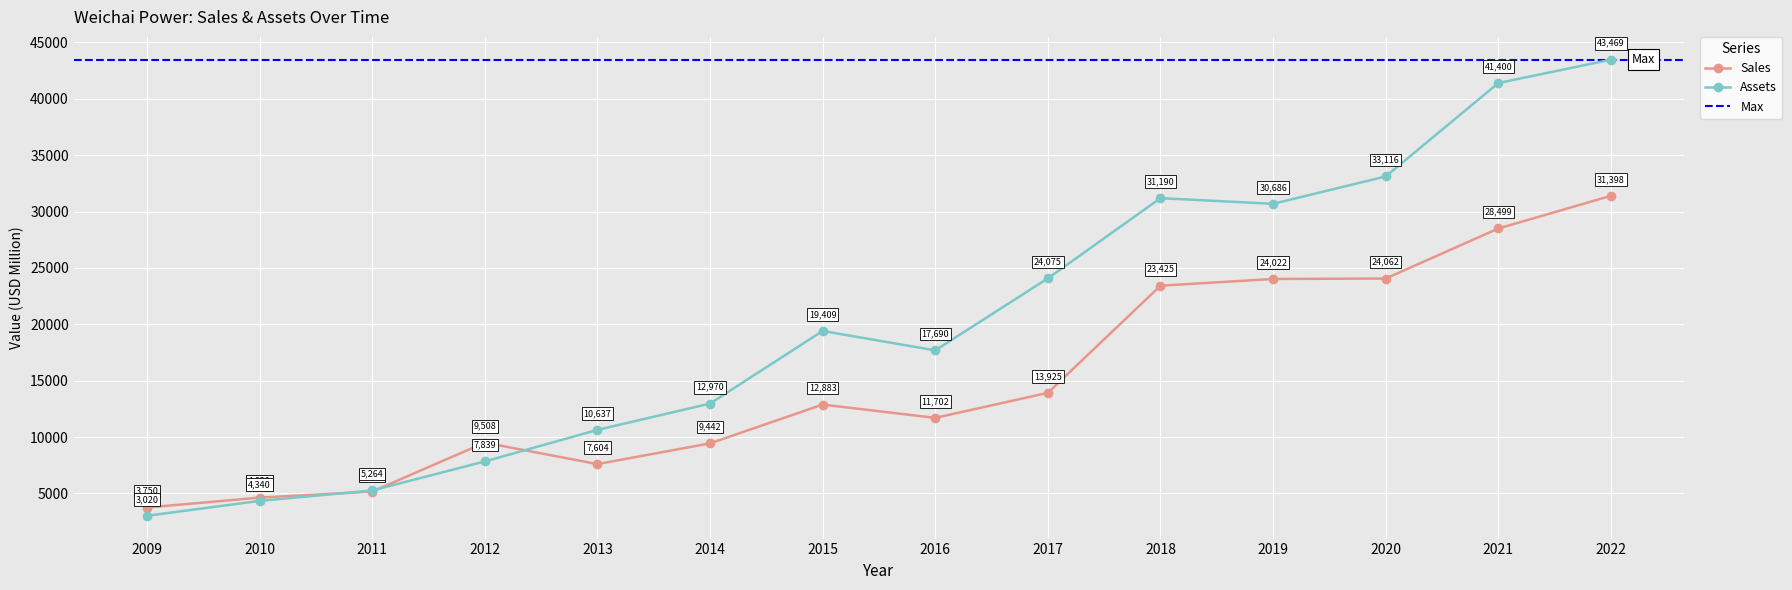

What is the value of the Assets point at the 10th from the left?

31190